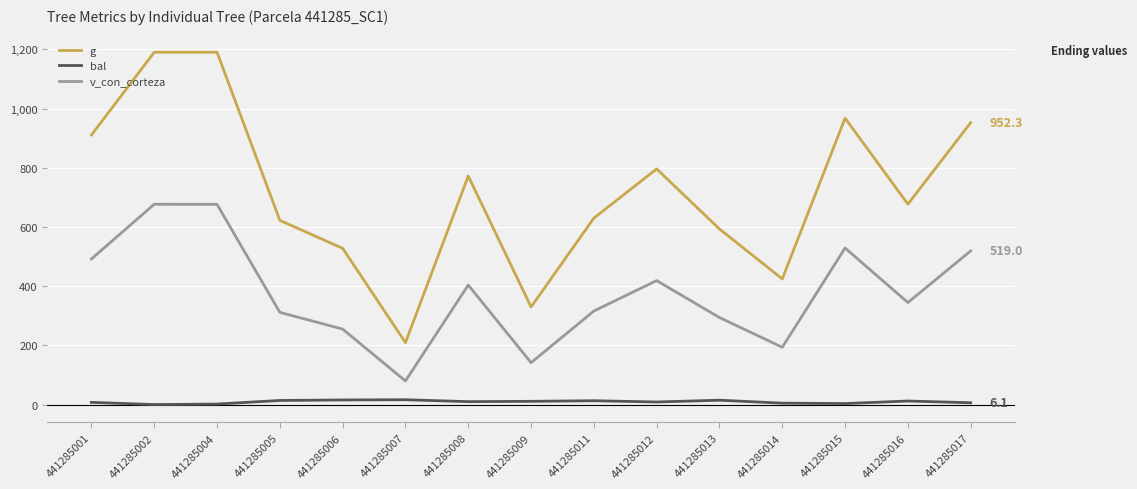

In bal, how many points are higher than both neighbors (excluding endpoints)?

4